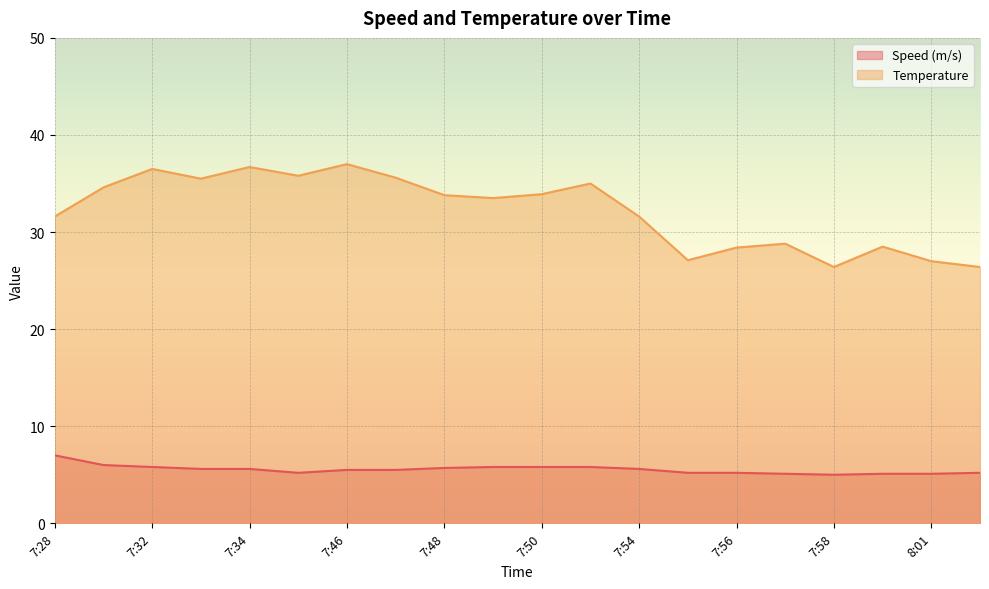

What is the highest value of the Speed (m/s) series?

7.0